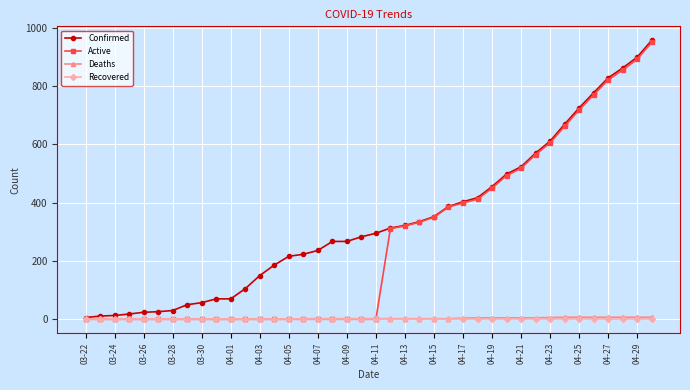

What is the greatest value displayed?

957